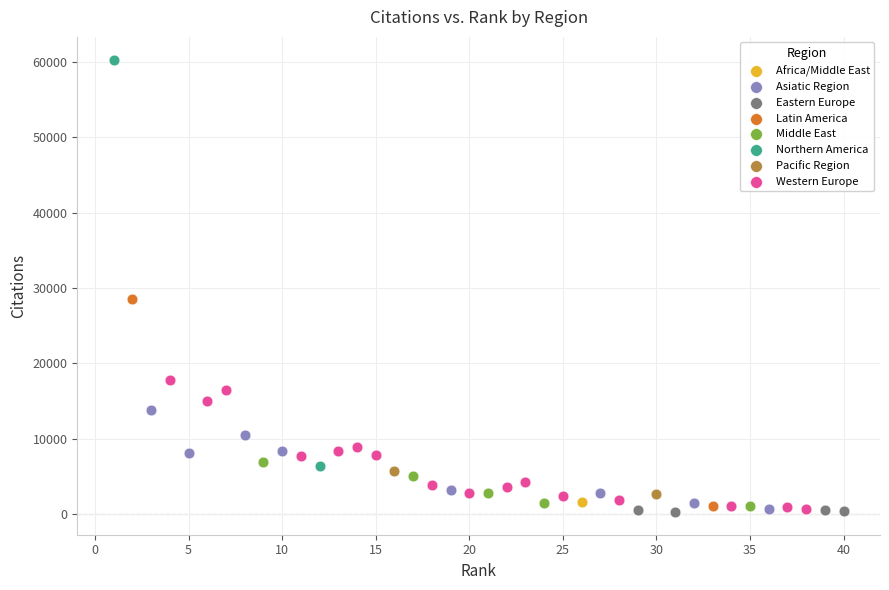

What are all the series names shown in the legend?

Africa/Middle East, Asiatic Region, Eastern Europe, Latin America, Middle East, Northern America, Pacific Region, Western Europe